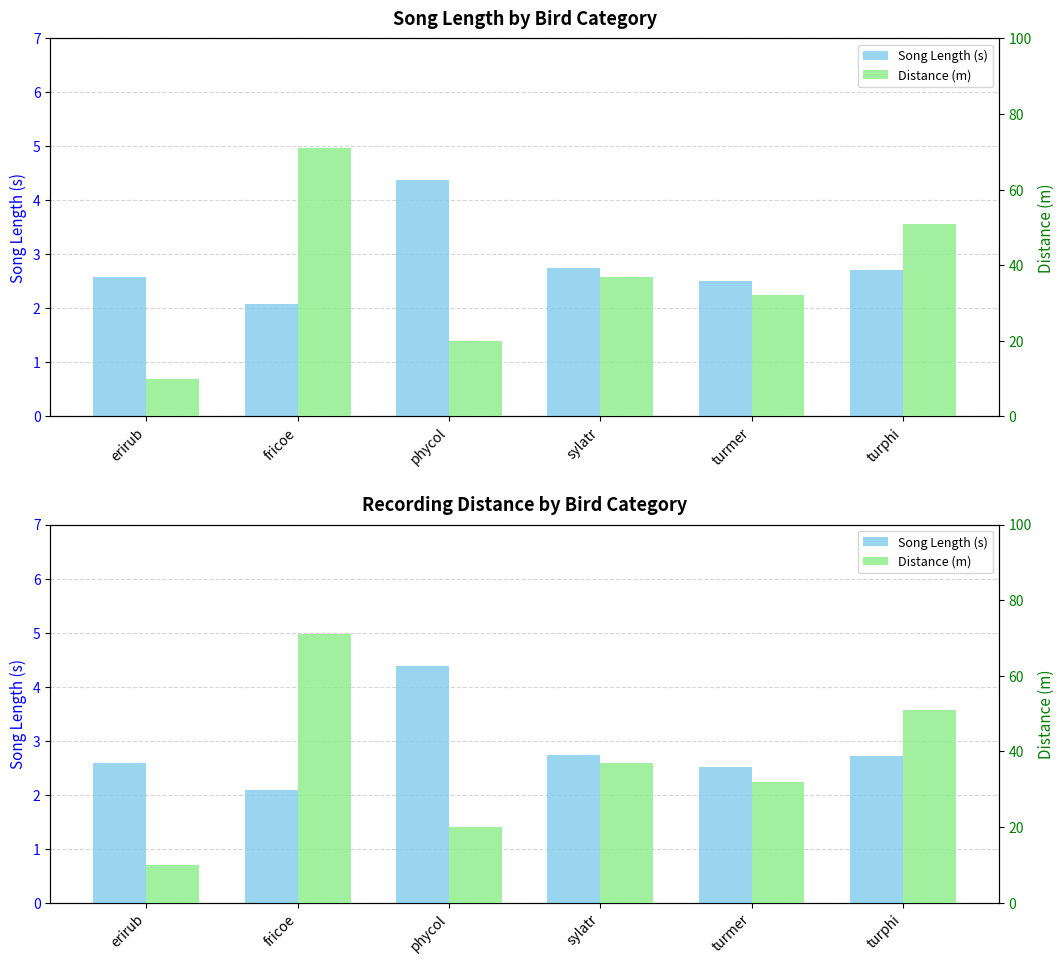

What is the difference between the second highest and minimum values in the Song Length (s) series?

0.7